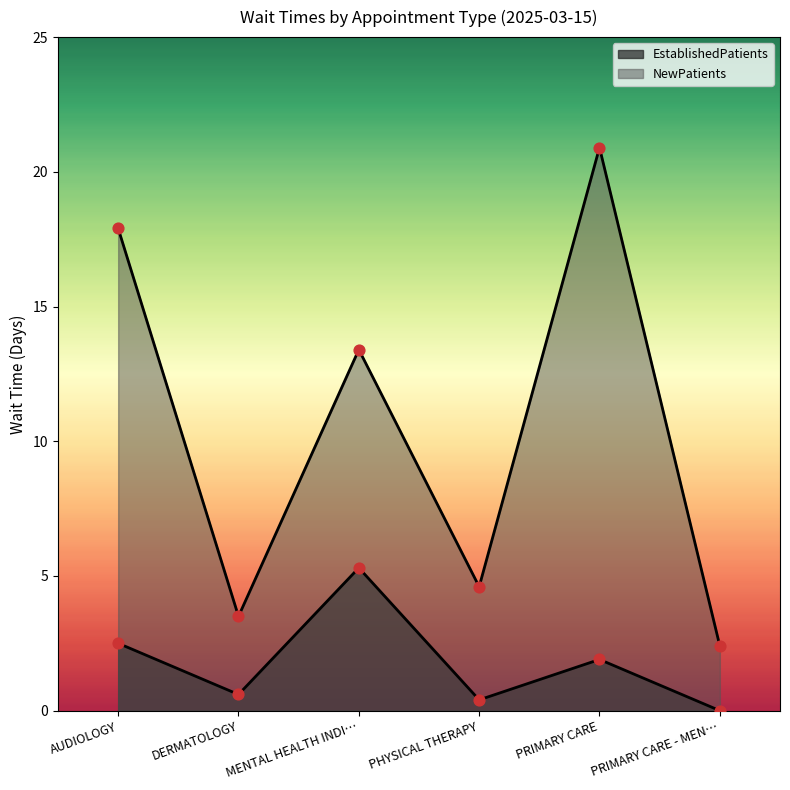

Which series has the largest total across all categories?

NewPatients